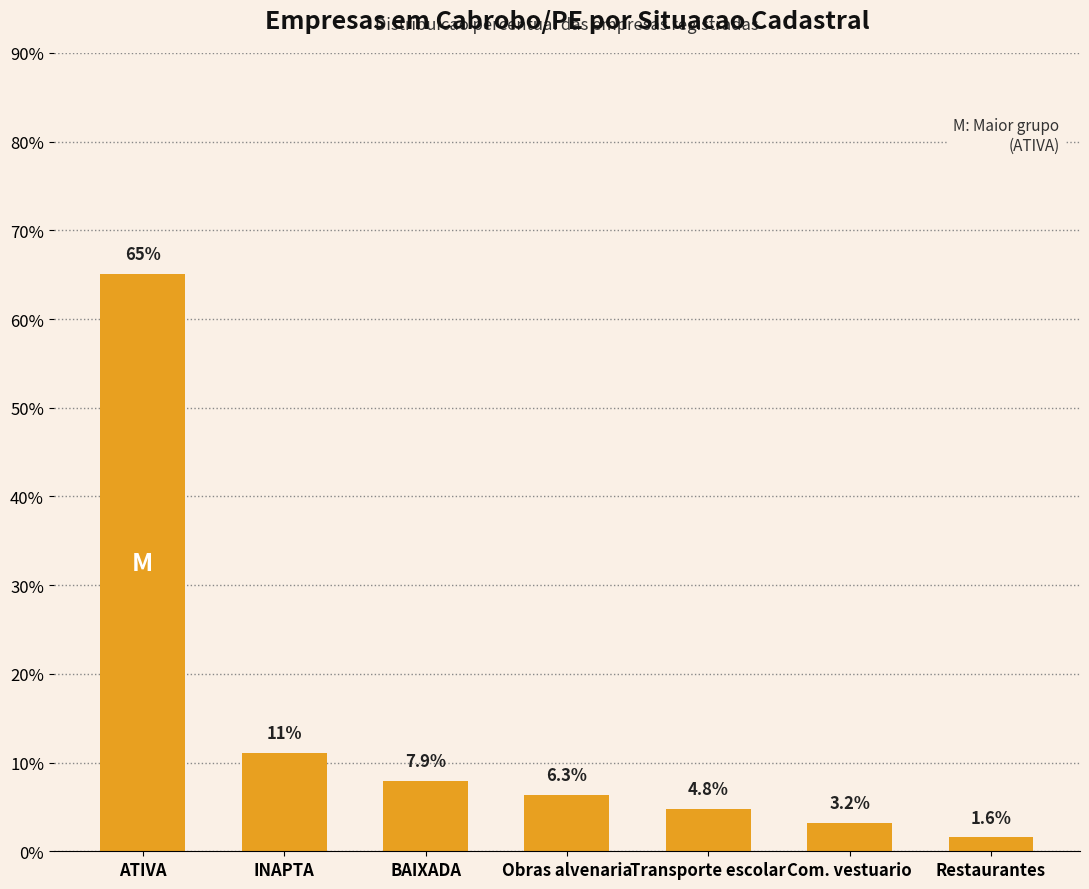

What is the average value?

14.3